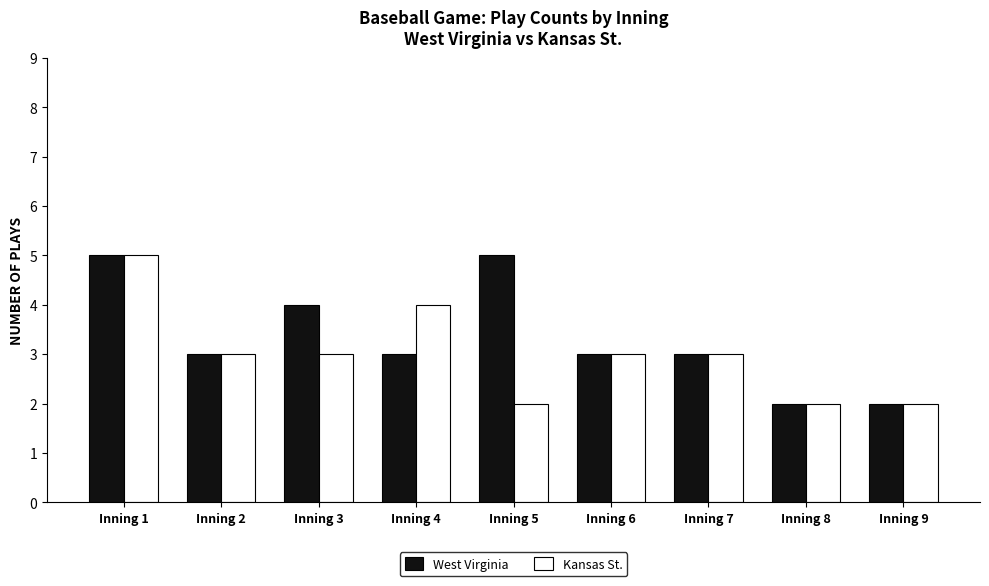

What is the difference between the maximum and minimum values in the Kansas St. series?

3